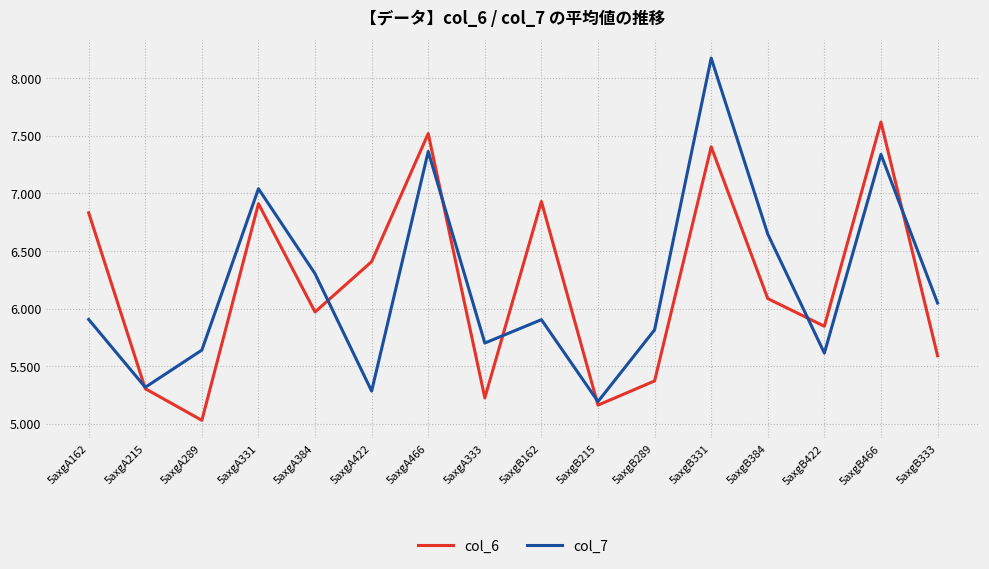

What is the smallest value displayed?

5.0